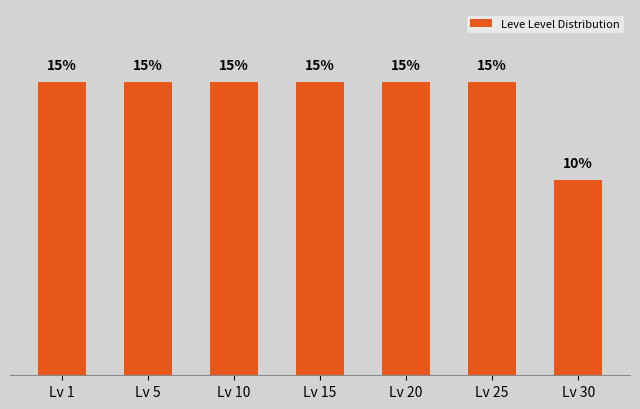

Which has a higher value, Lv 30 or Lv 20?

Lv 20